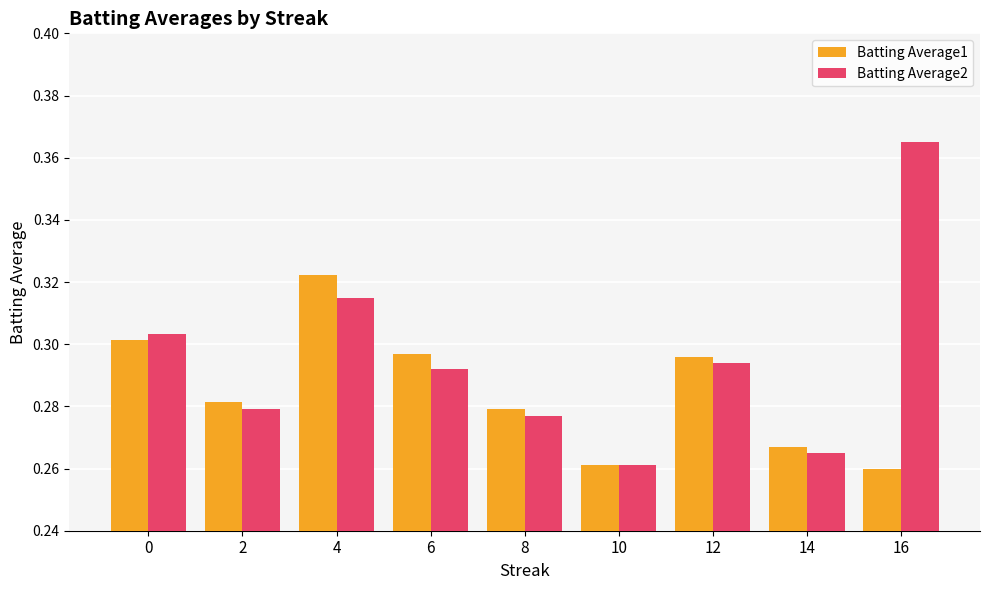

The Batting Average2 series shows 0.4 at 0. True or false?

False